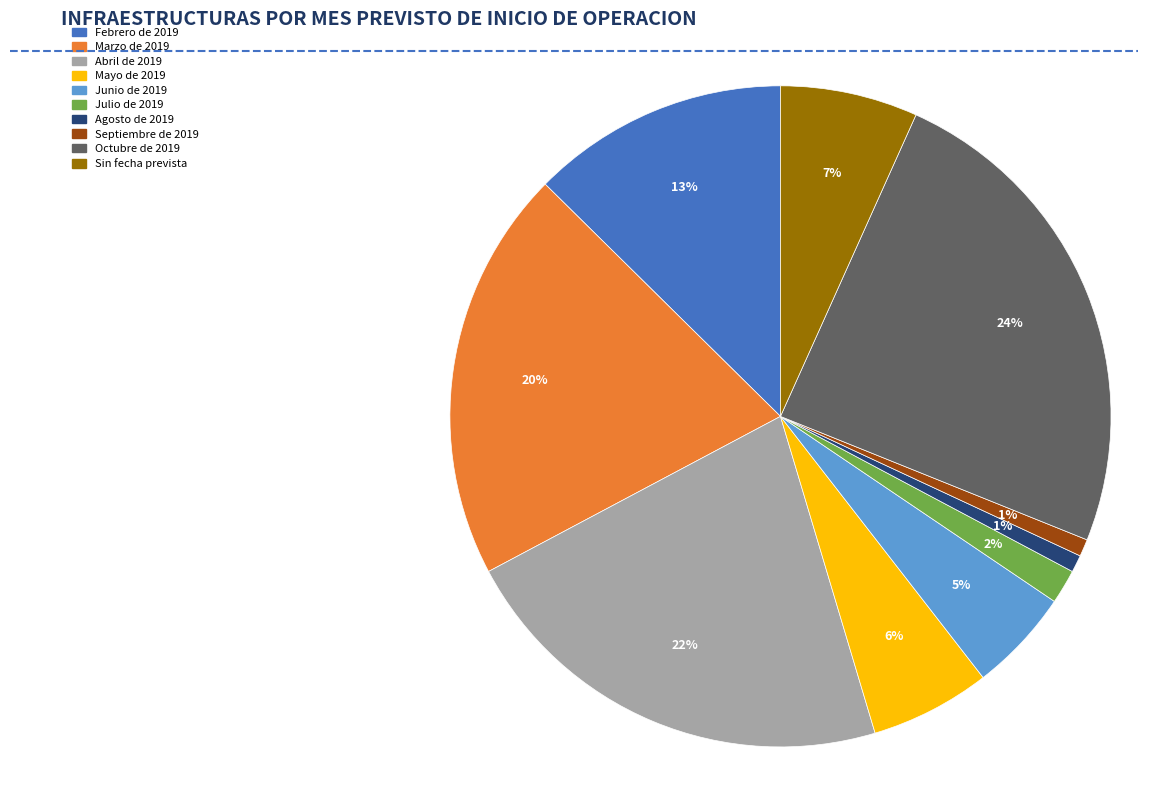

The Julio de 2019 slice represents 2% of the pie. True or false?

True